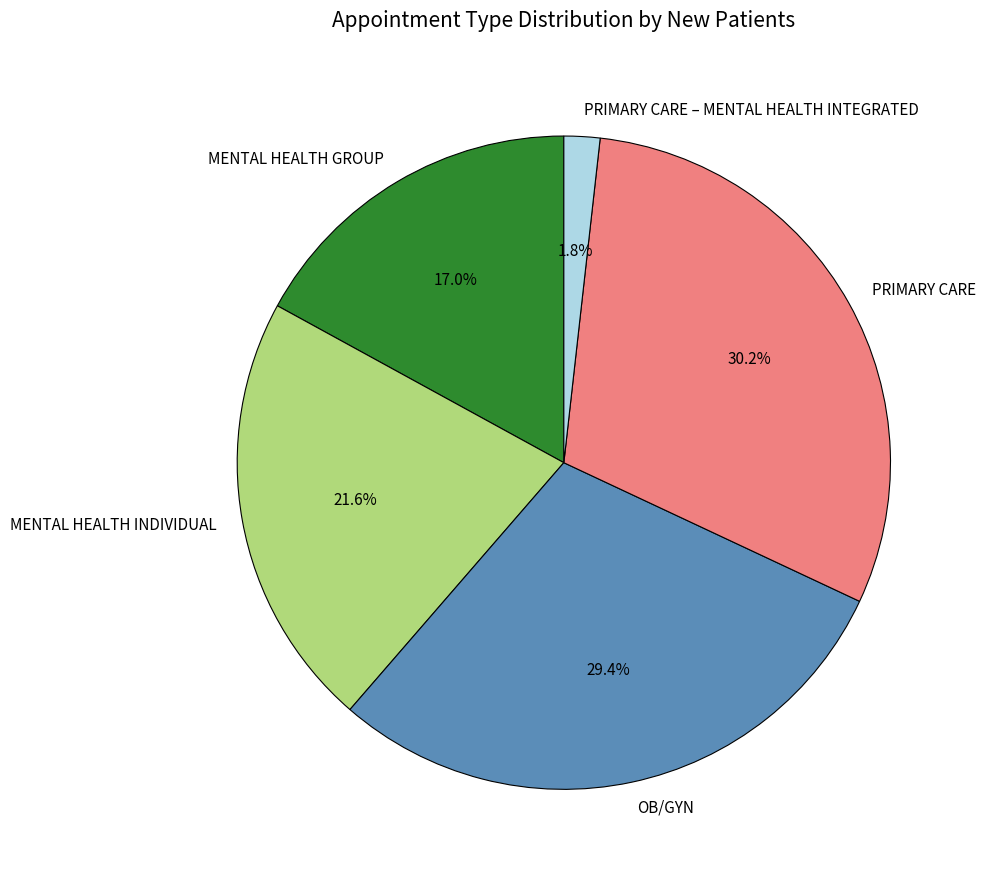

Is there any slice that represents more than half of the pie?

No